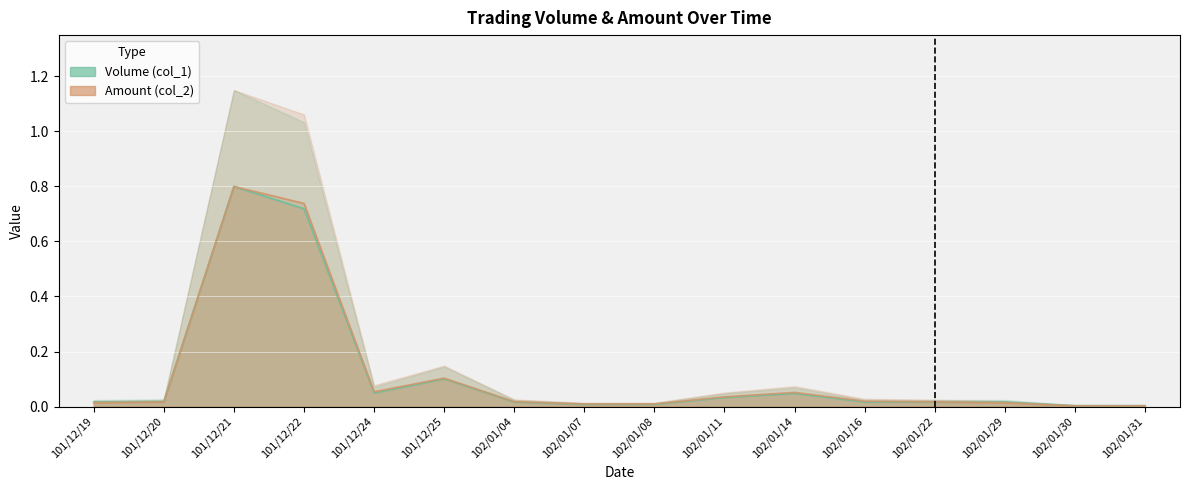

Reading right to left, transcribe all the data shown in this chart.

Volume (col_1): 0.0	0.0	0.0	0.0	0.0	0.0	0.0	0.0	0.0	0.0	0.1	0.0	0.7	0.8	0.0	0.0
Amount (col_2): 0.0	0.0	0.0	0.0	0.0	0.1	0.0	0.0	0.0	0.0	0.1	0.1	0.7	0.8	0.0	0.0